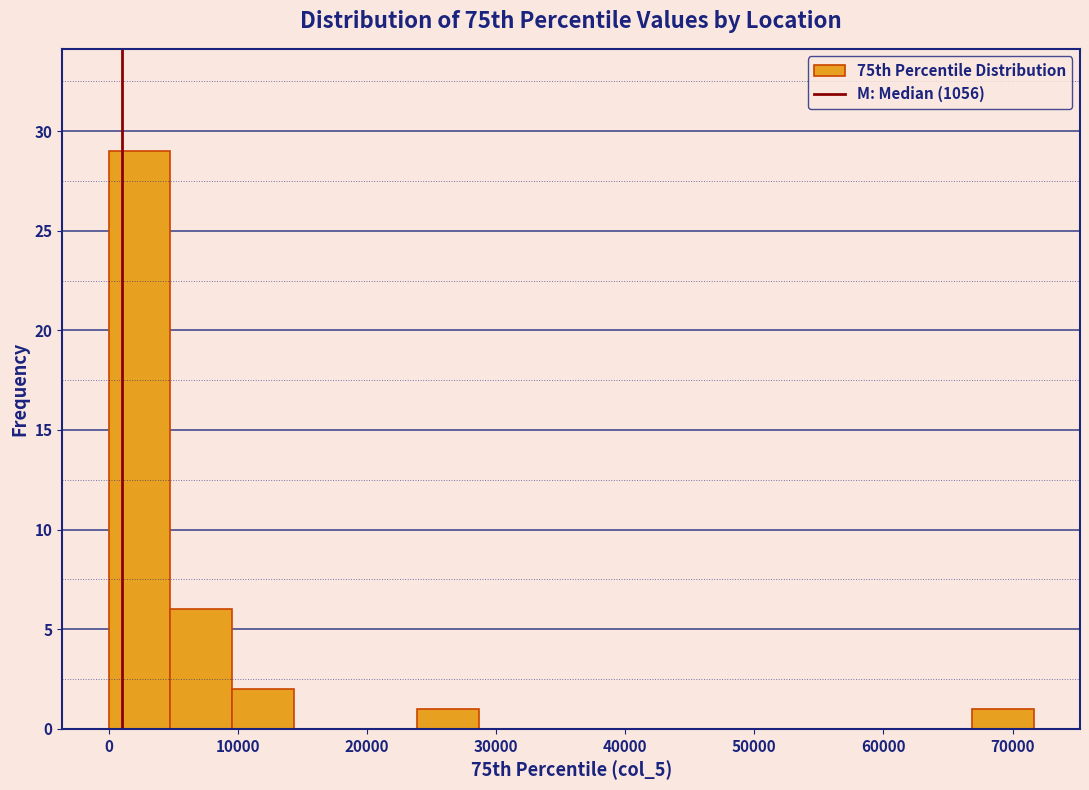

Over which range of the x-axis is the bar tallest?

0 to 5000